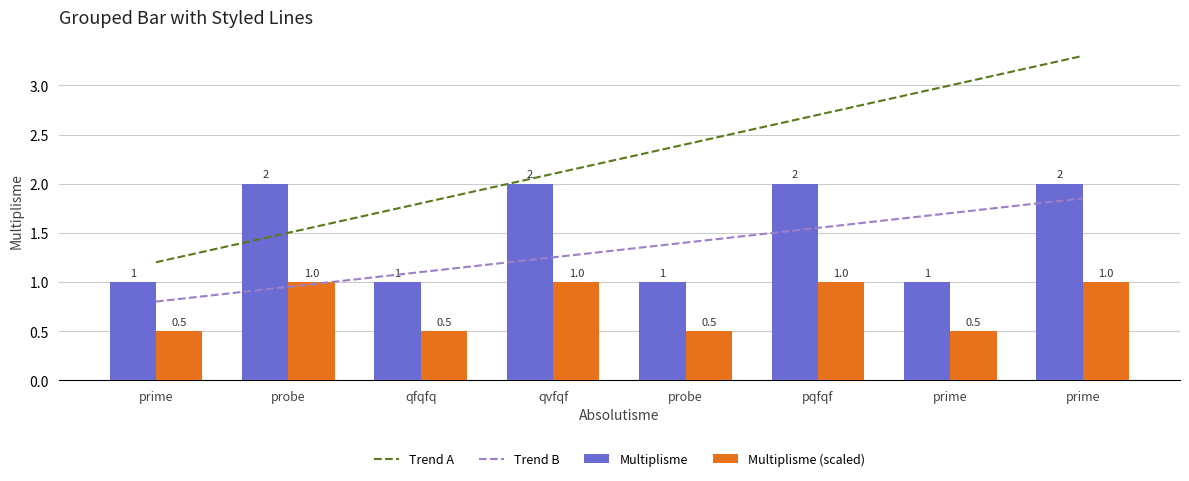

What is the spread (max minus min) of values at prime?

0.7